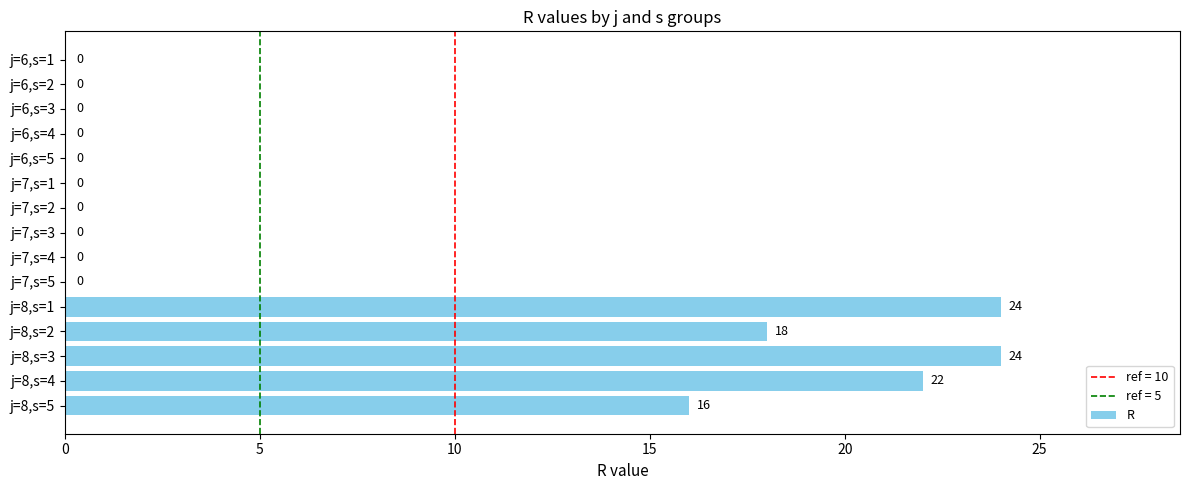

How many categories are shown in the chart?

15